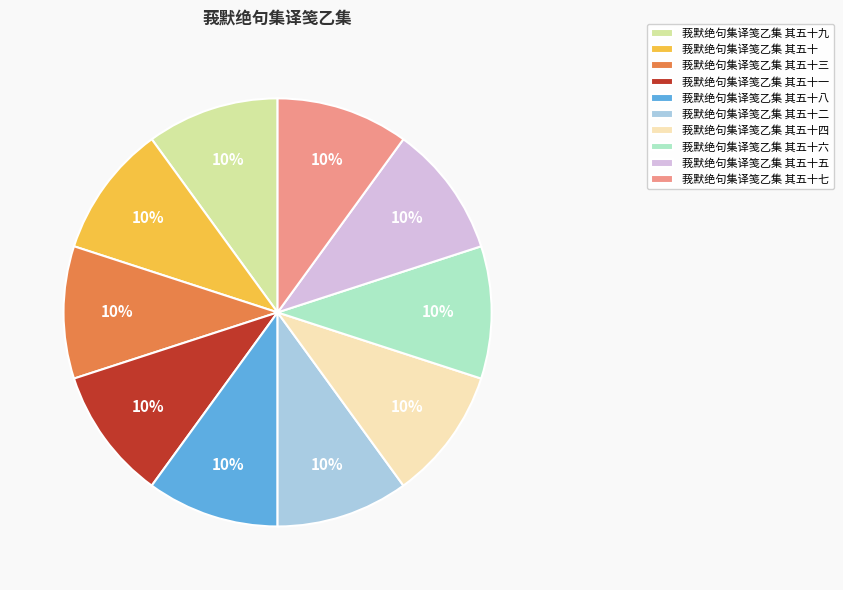

Is it true that 莪默绝句集译笺乙集 其五十二 is 10% of the pie?

True